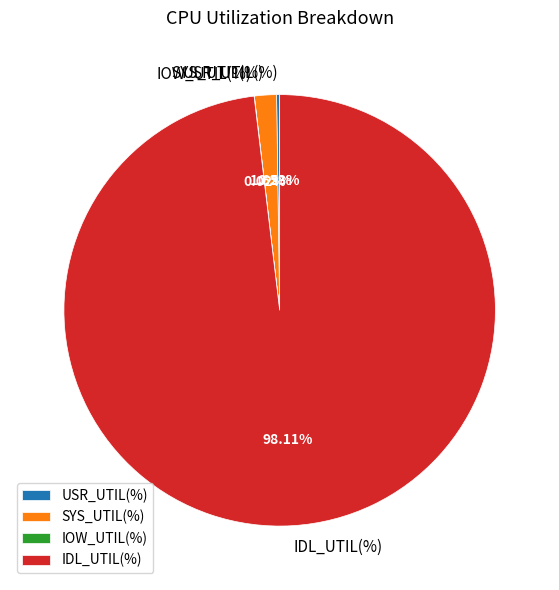

Which has a higher value, SYS_UTIL(%) or IDL_UTIL(%)?

IDL_UTIL(%)